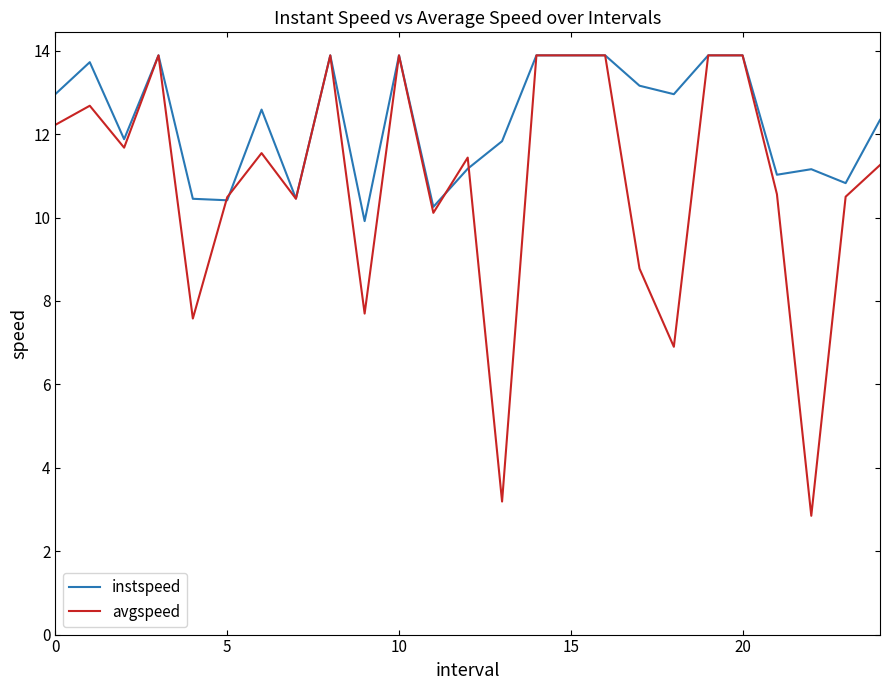

Count the number of data series in this chart.

2